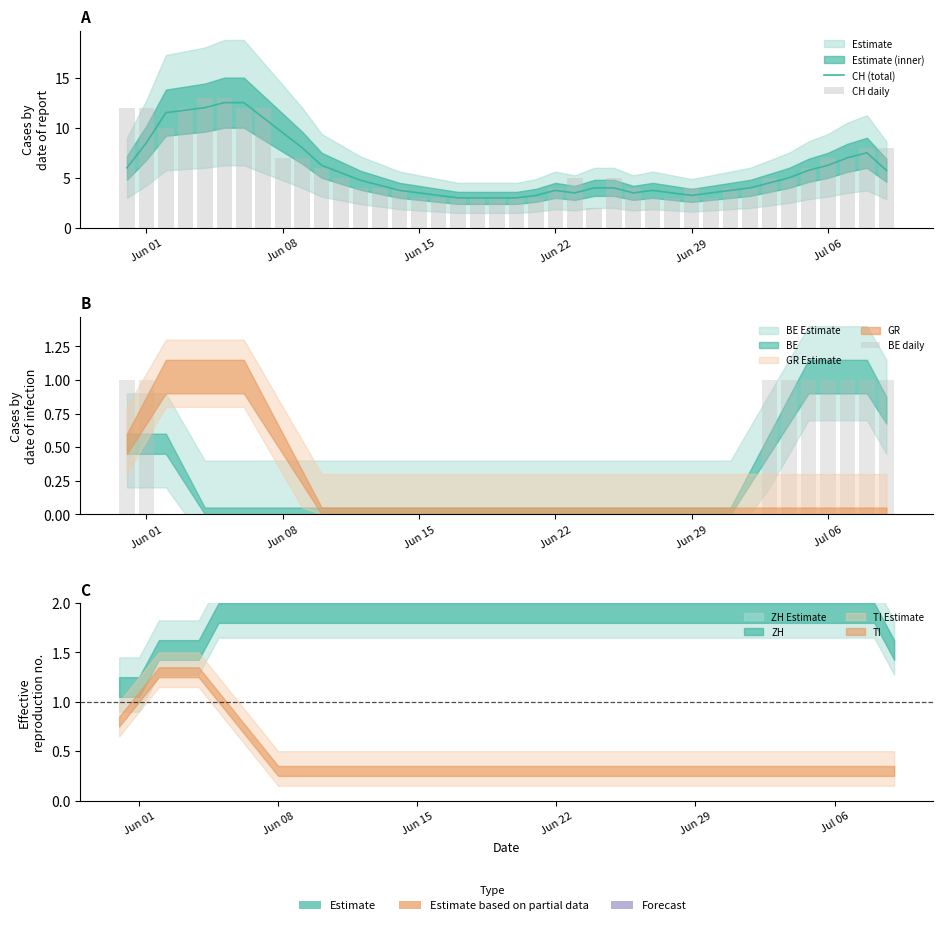

The BE daily series shows -0.5 at Jun 15. True or false?

False